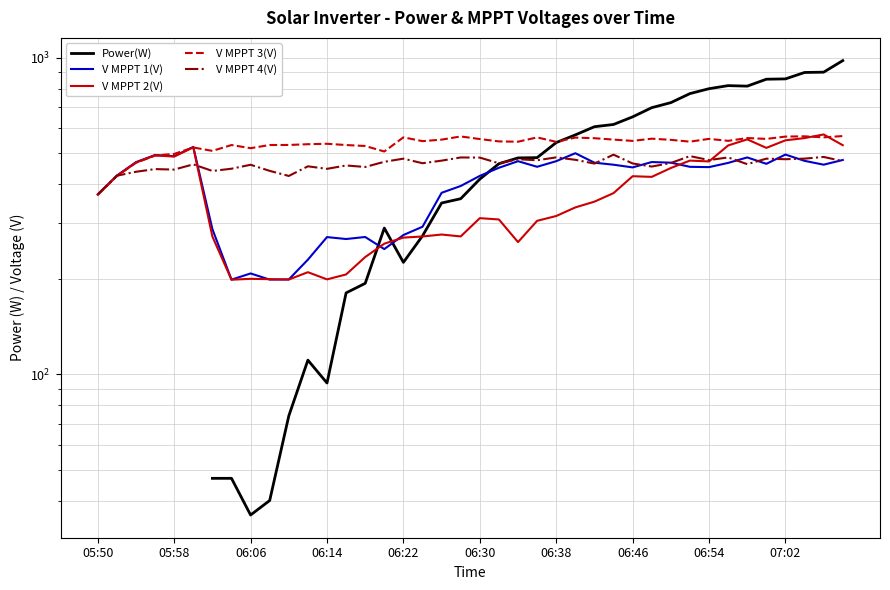

What is the smallest value displayed?

36.0